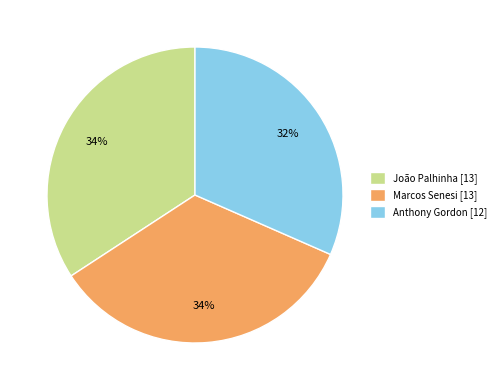

What is the ratio of the value at Anthony Gordon to the value at João Palhinha?

0.9